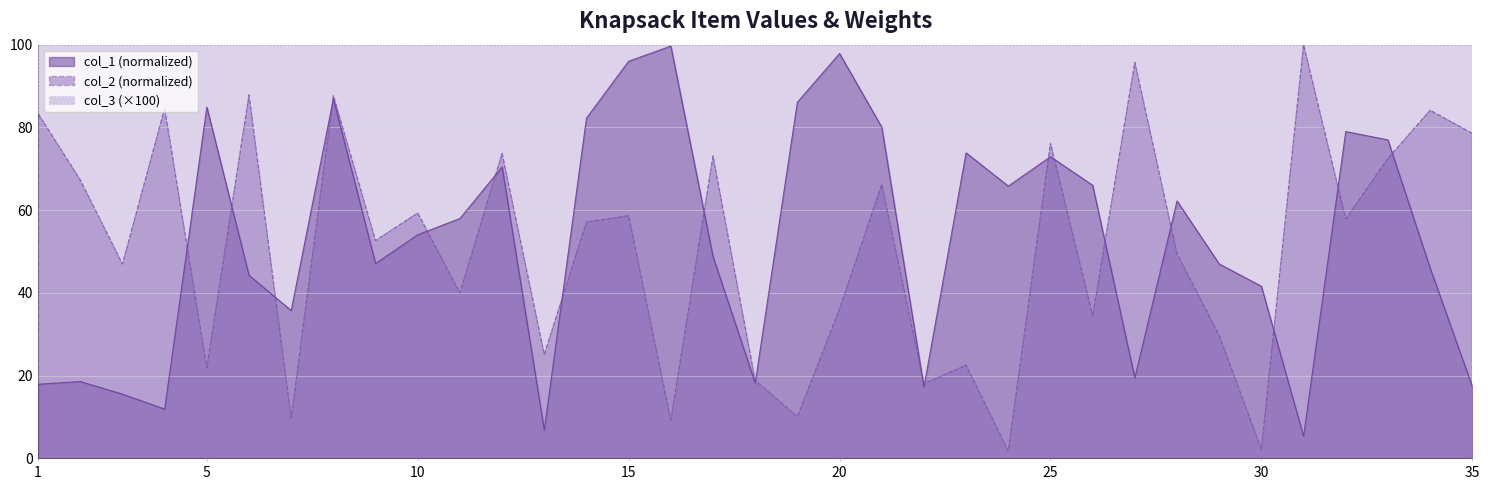

Is it true that col_2 (normalized) equals 7.9 at 5?

False